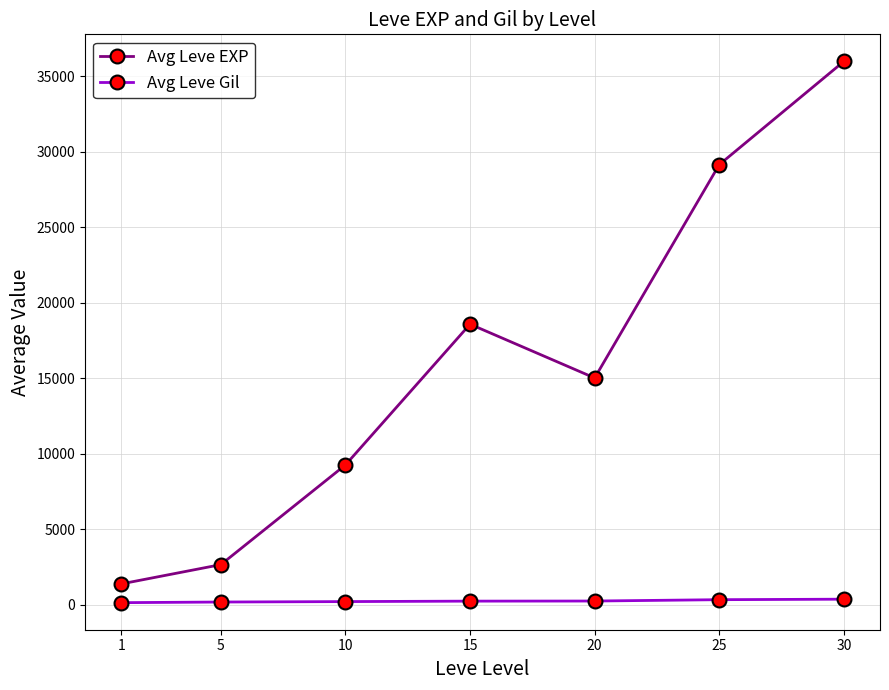

Read the Avg Leve EXP value at 10, to the nearest 100.

9300